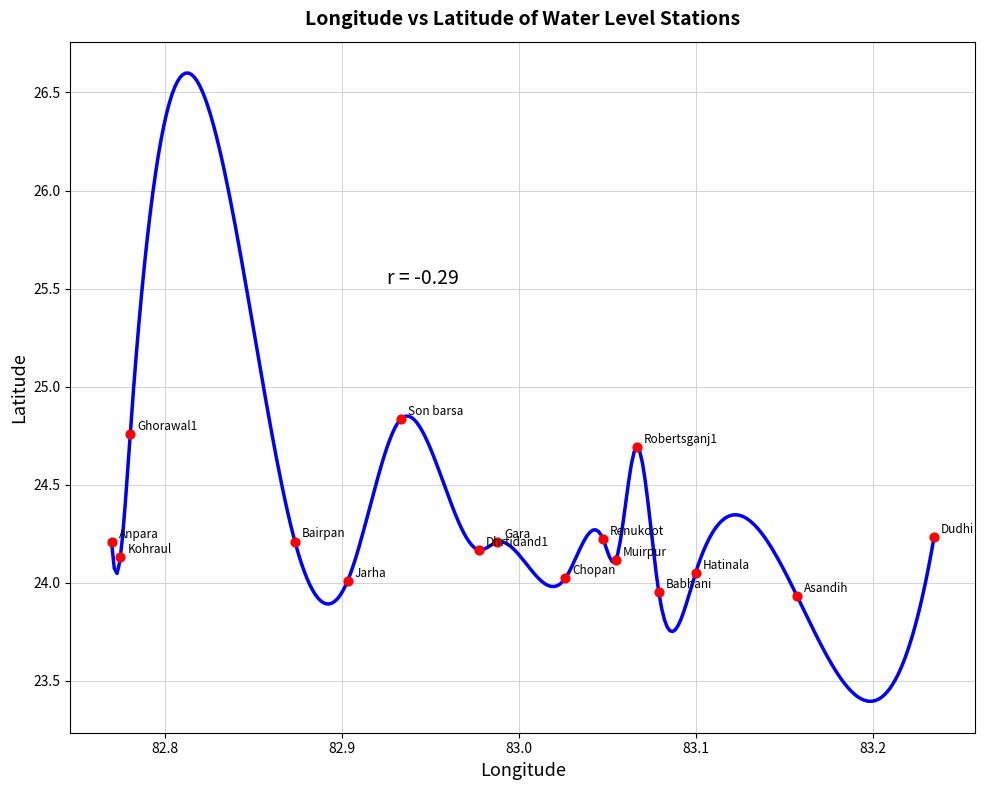

What is the range of Y values (max minus min)?

0.9